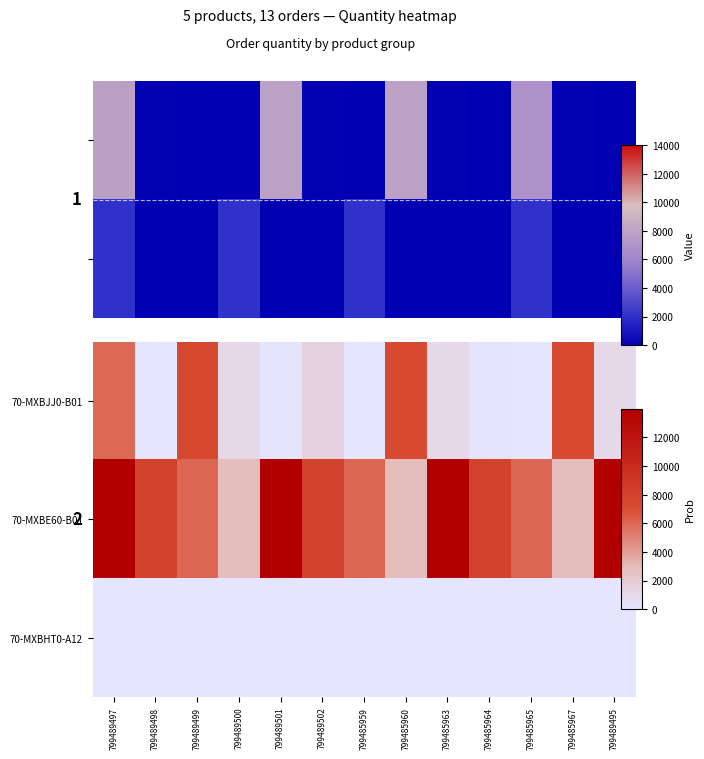

Which has a higher value, 799489502 or 799489497?

799489497